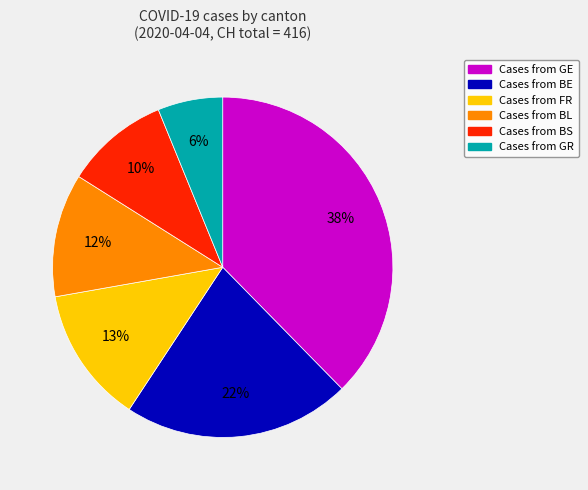

To the nearest percent, what is the average slice percentage?

17%